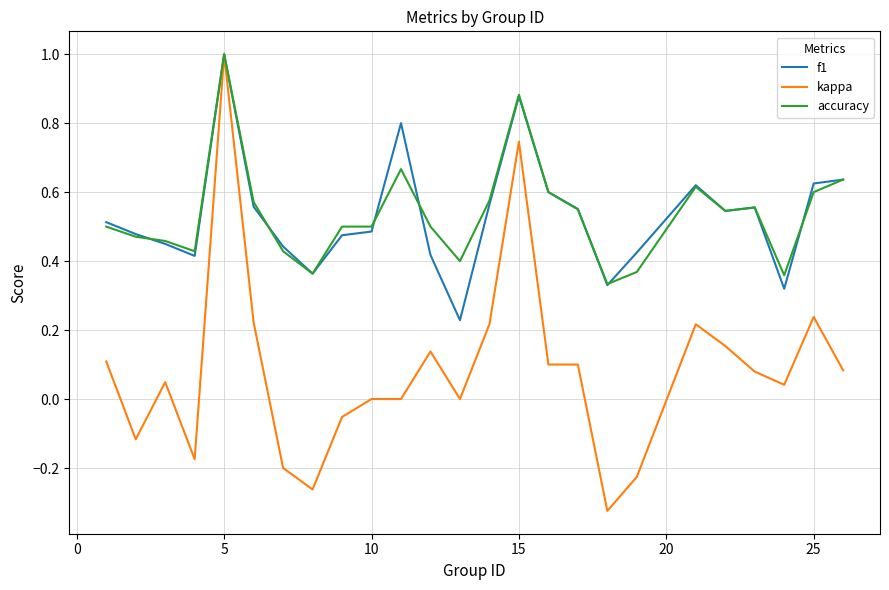

What is the maximum value shown in the chart?

1.0